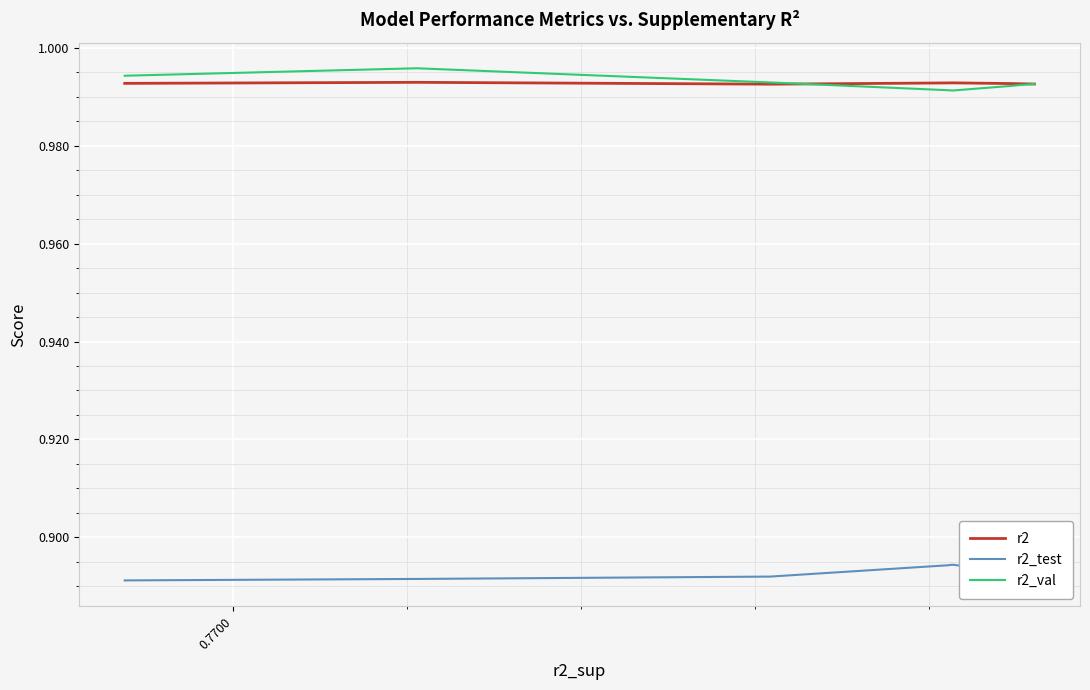

In r2_val, how many points are higher than both neighbors (excluding endpoints)?

1